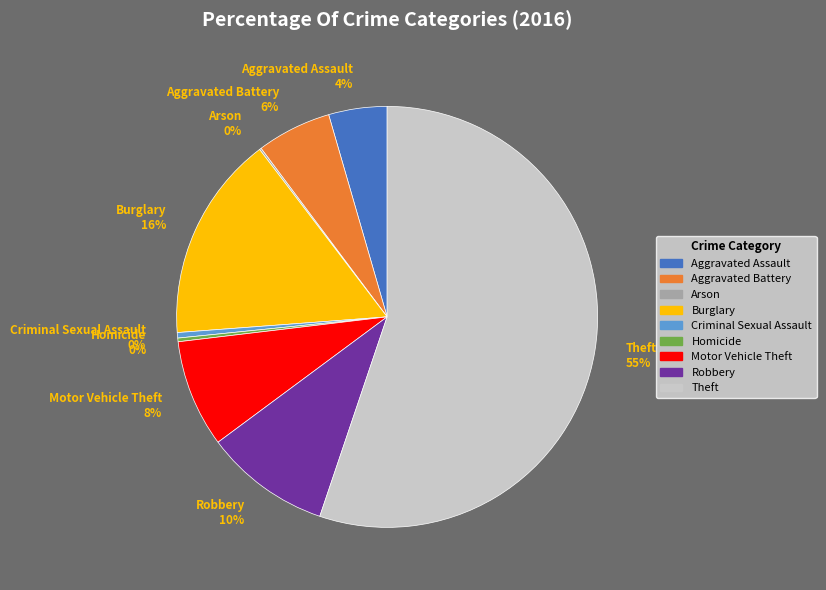

Which has a higher value, Aggravated Assault 4% or Theft 55%?

Theft 55%